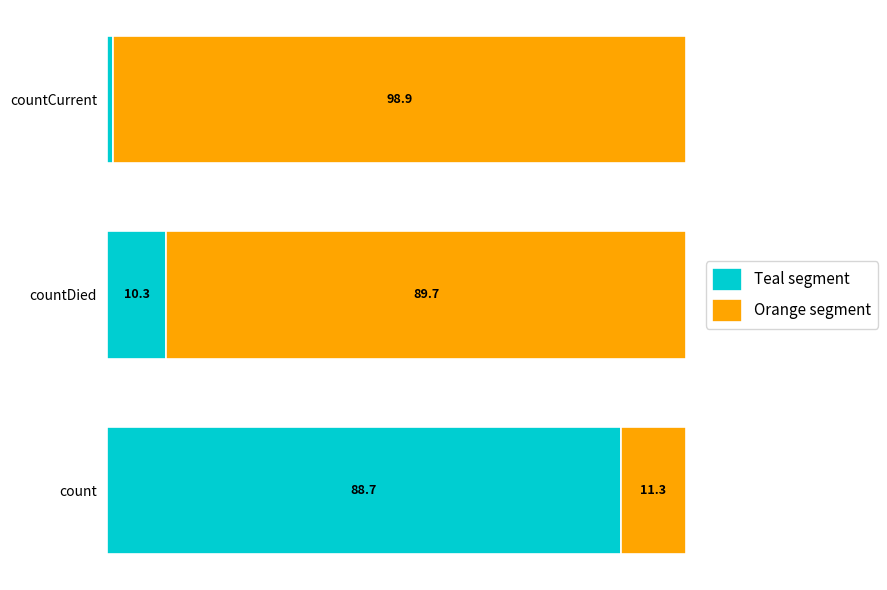

At which label is Teal segment closest to 44?

countDied